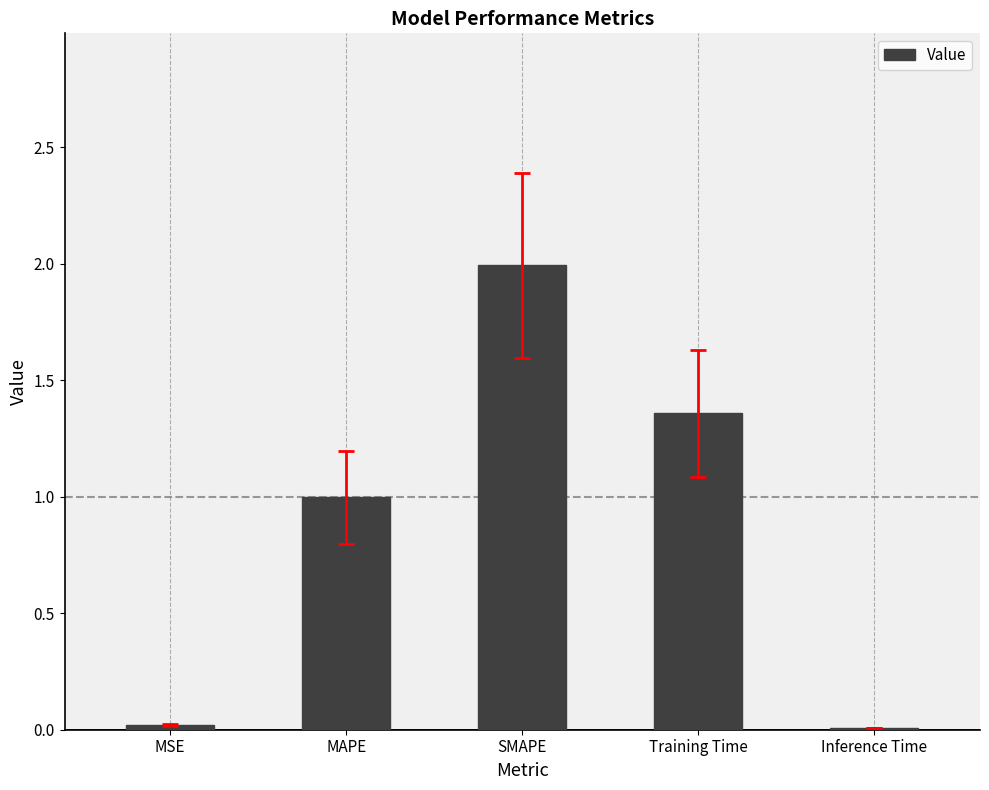

Approximately how many times larger is the value at MAPE compared to SMAPE?

0.5